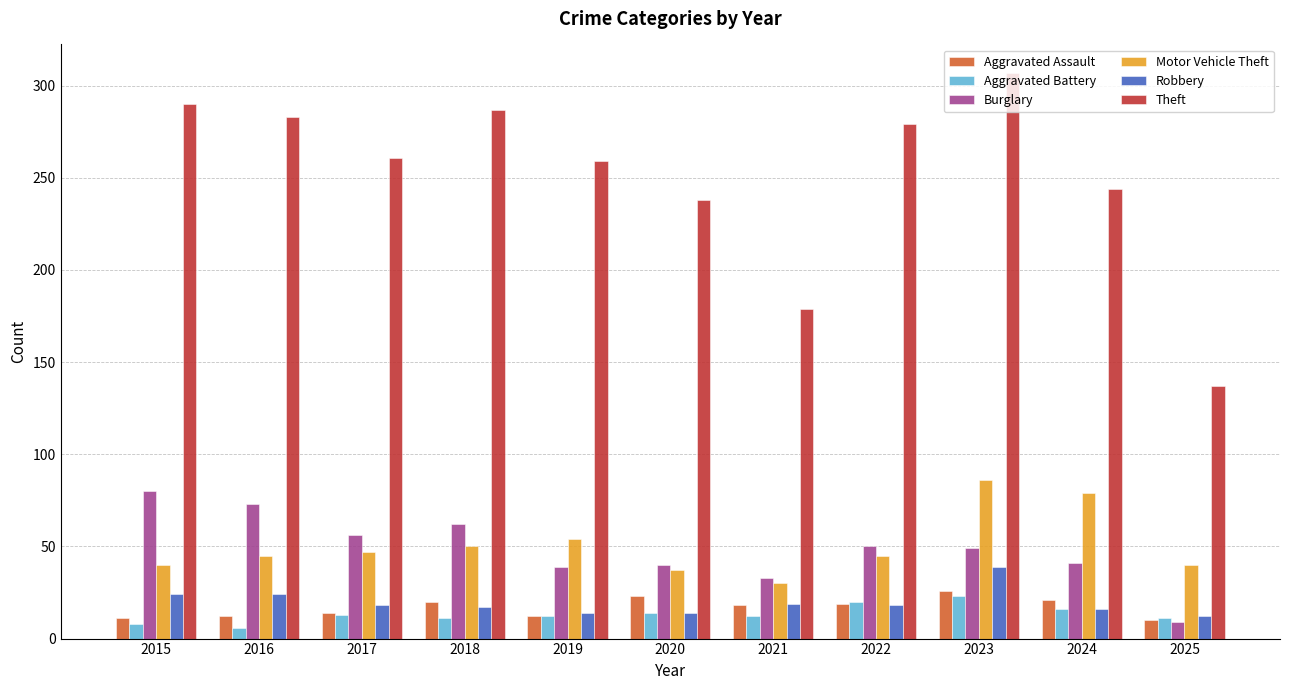

At which category is the sum across all series the highest?

2023